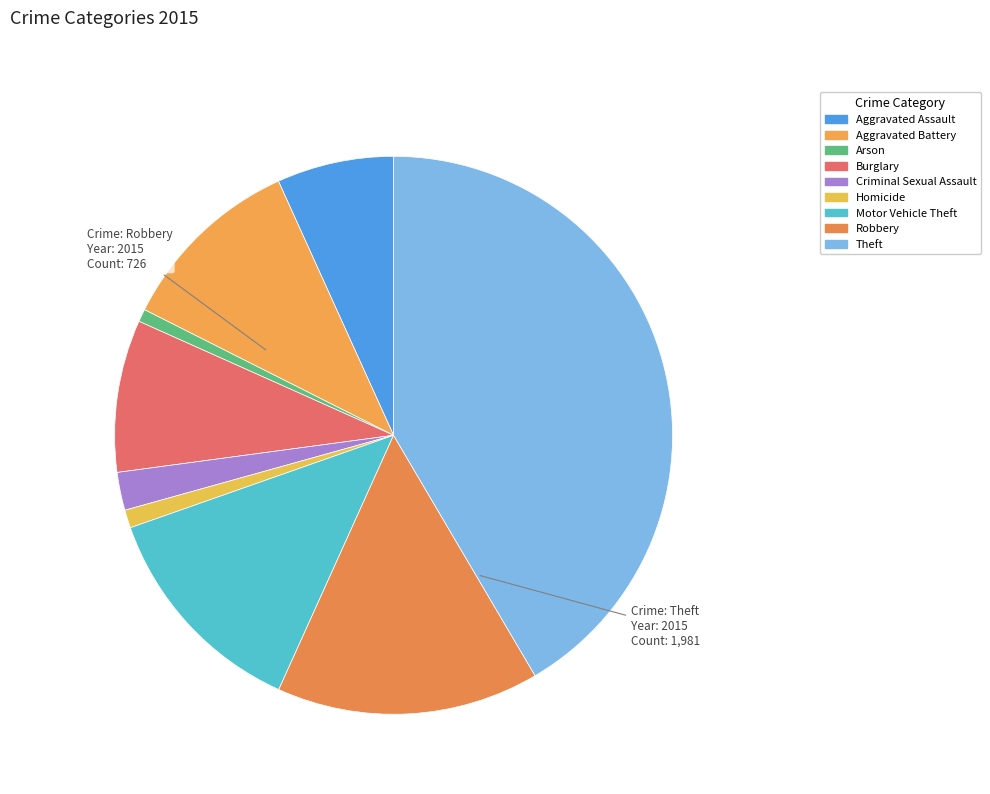

Which slice is the smallest?

Arson